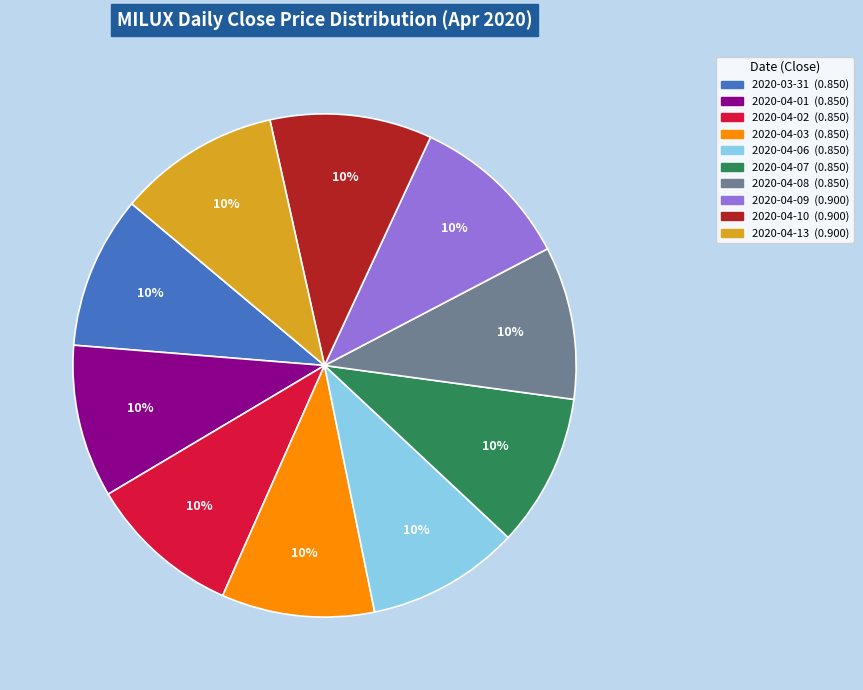

Count the number of slices in the pie.

10